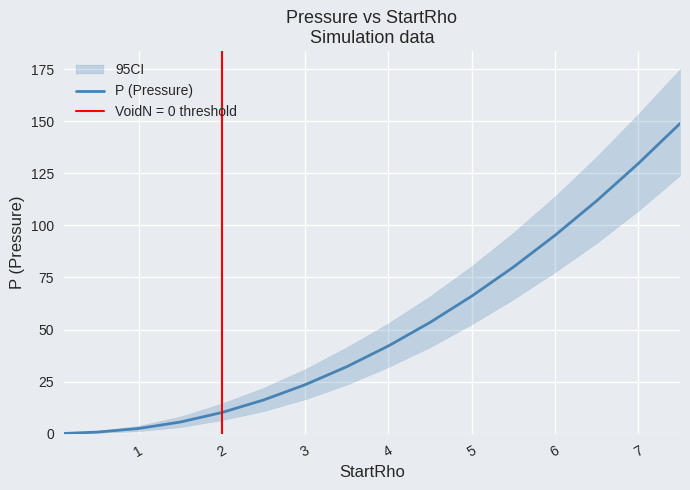

Is this an area chart (filled region under the line)?

No